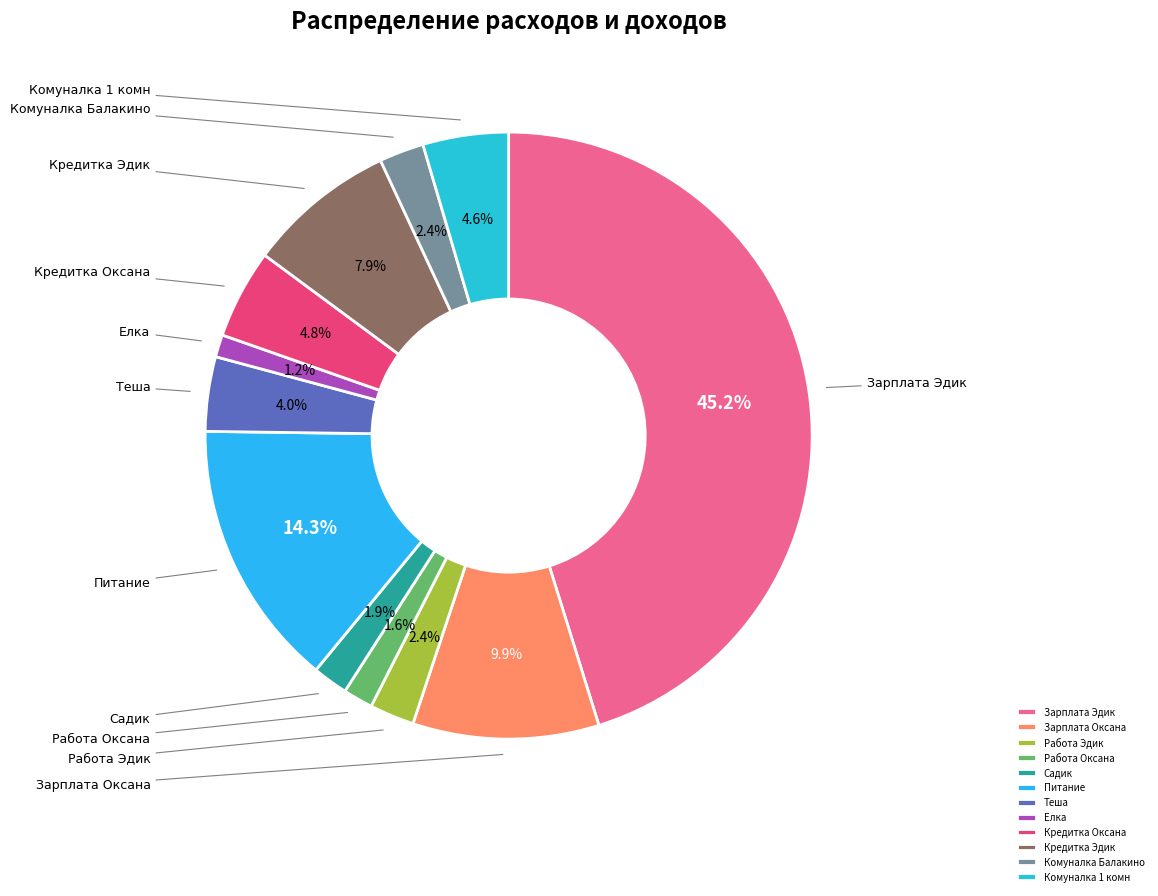

To the nearest percent, what is the combined percentage of Кредитка Оксана and Кредитка Эдик?

13%